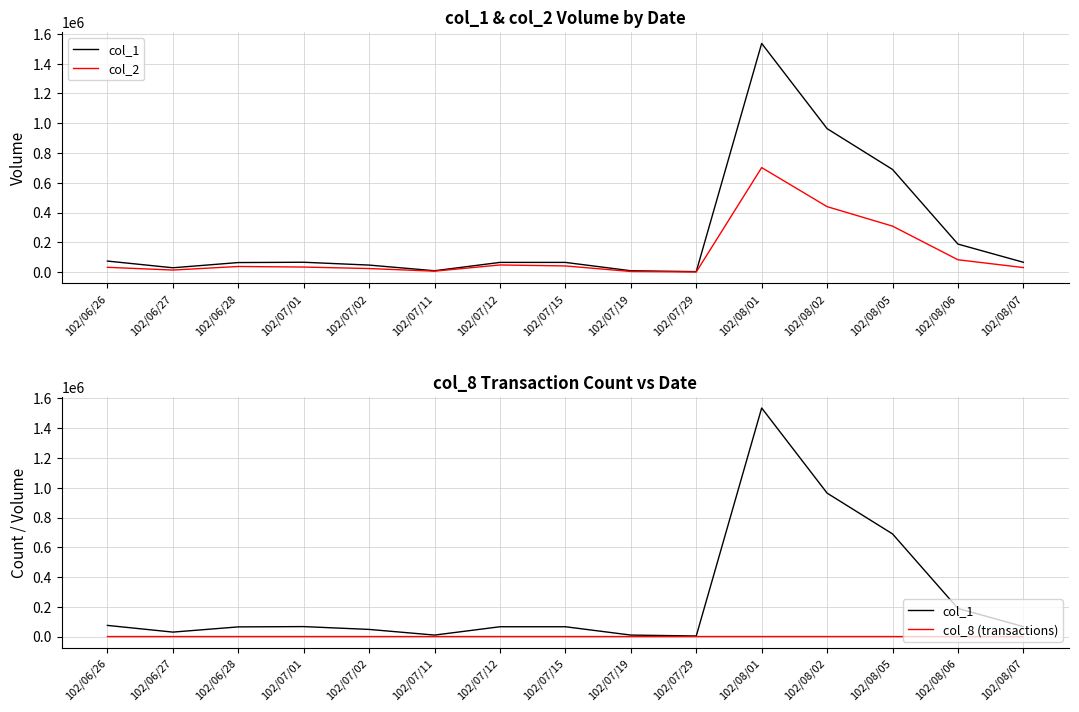

Is it true that col_1 equals 10000 at 102/07/11?

True